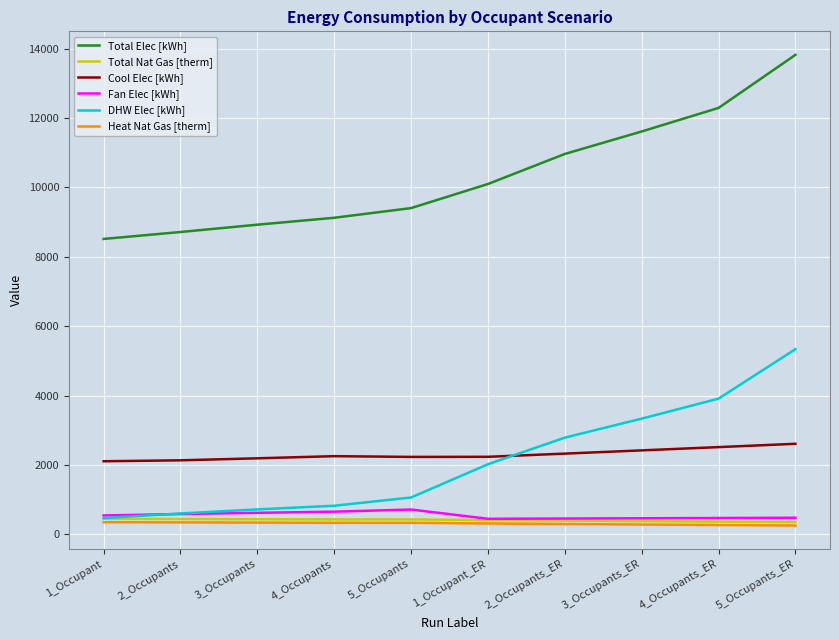

How many values in the Total Nat Gas [therm] series exceed 428?

5